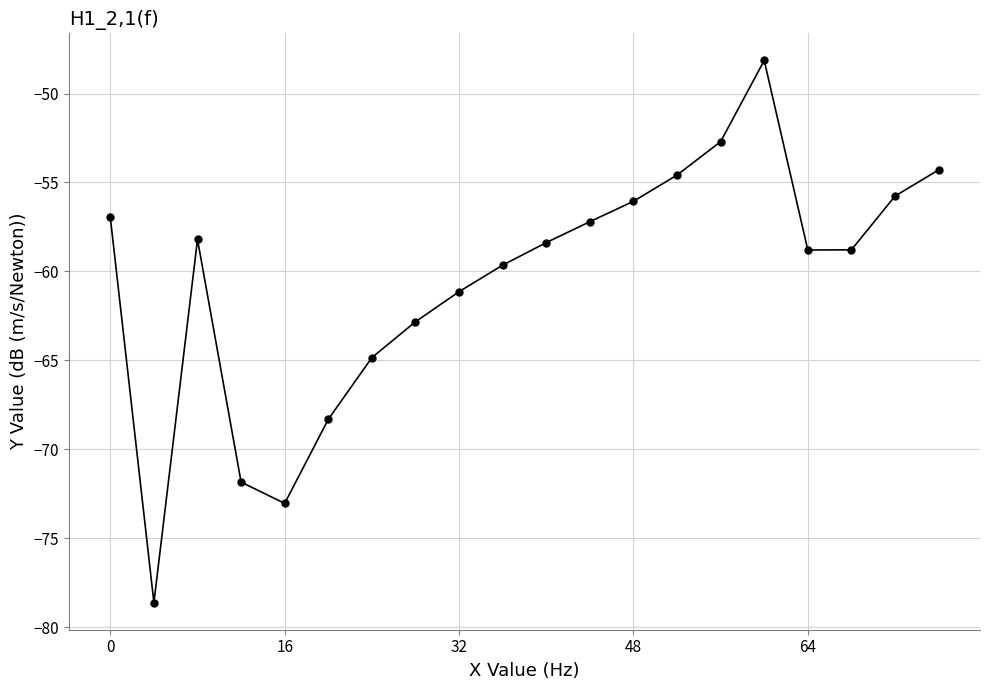

Reading left to right, extract all data points from this chart.

-57.0	-78.6	-58.2	-71.8	-73.0	-68.3	-64.8	-62.8	-61.1	-59.6	-58.4	-57.2	-56.1	-54.6	-52.7	-48.1	-58.8	-58.8	-55.8	-54.3